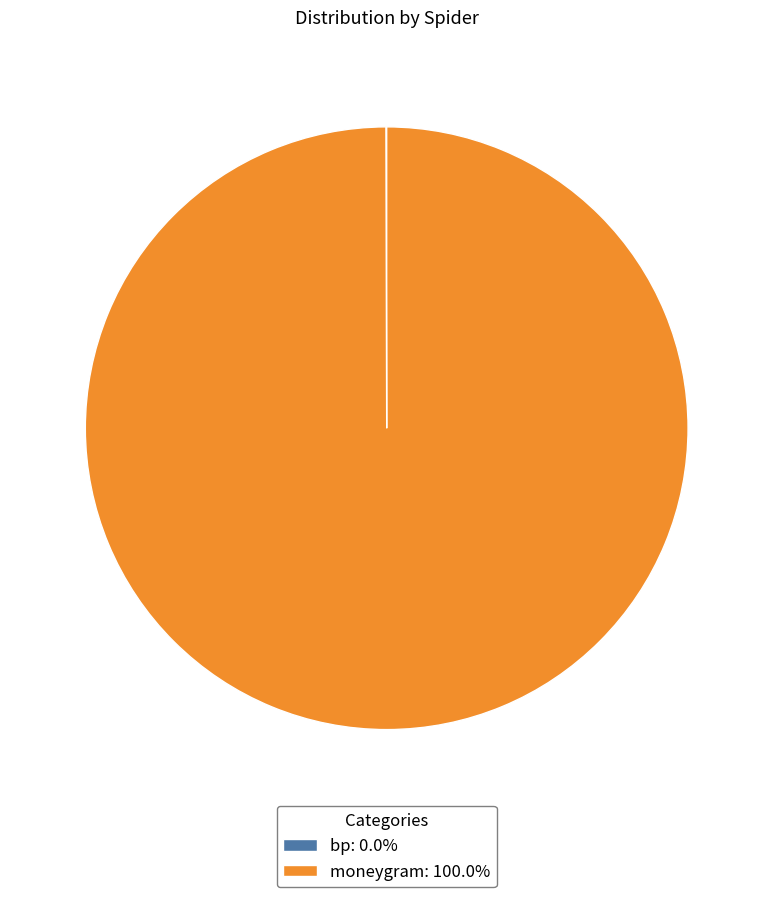

Does moneygram account for over 50% of the chart?

Yes